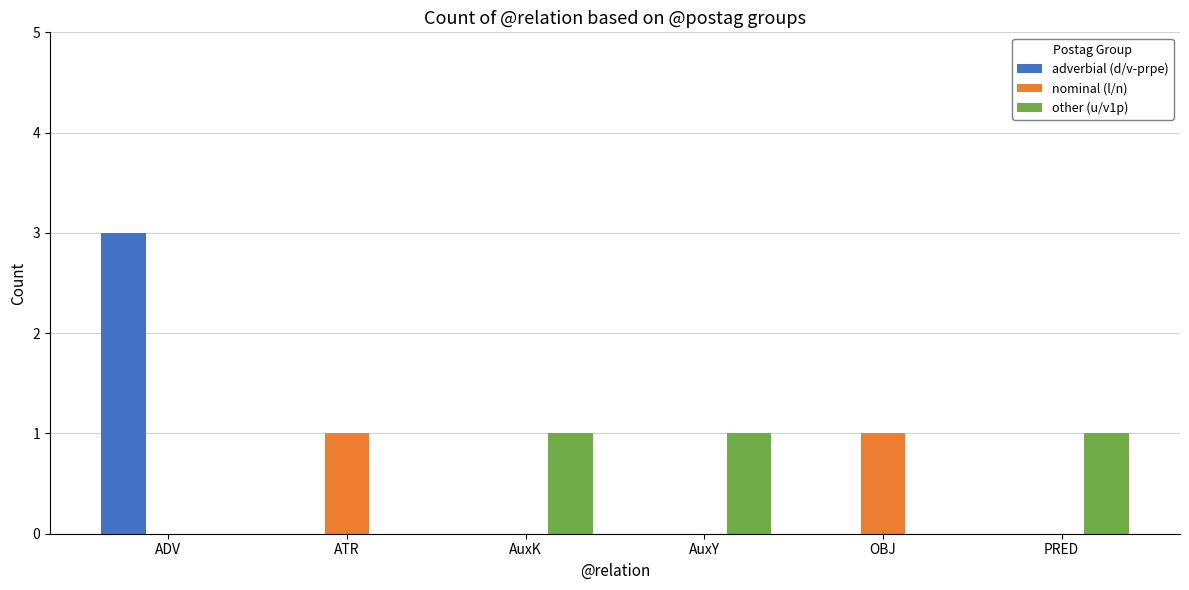

The adverbial (d/v-prpe) series shows 0 at ATR. True or false?

True